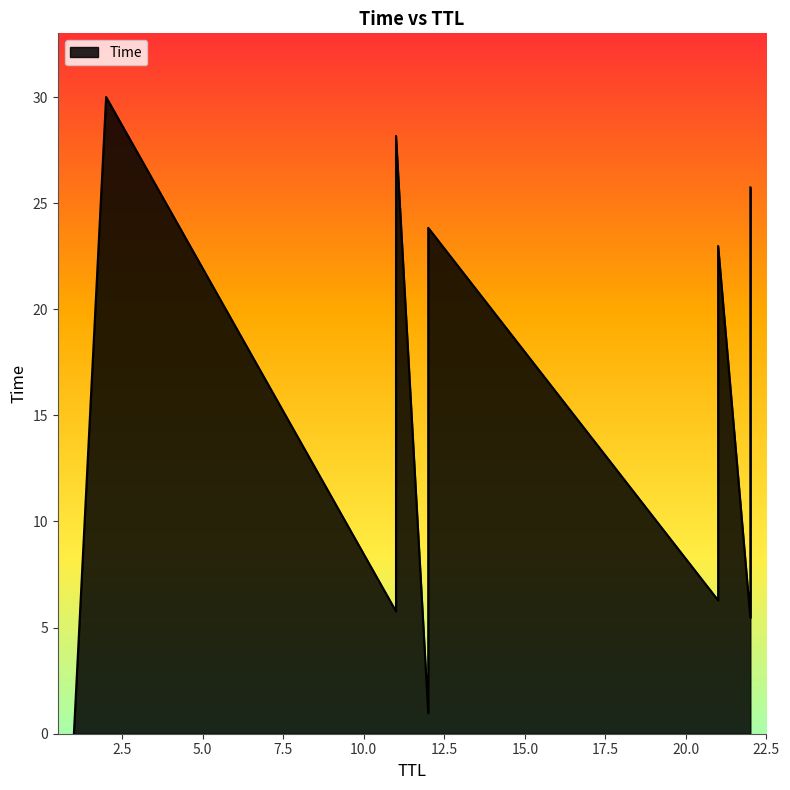

What is the average value?

14.6